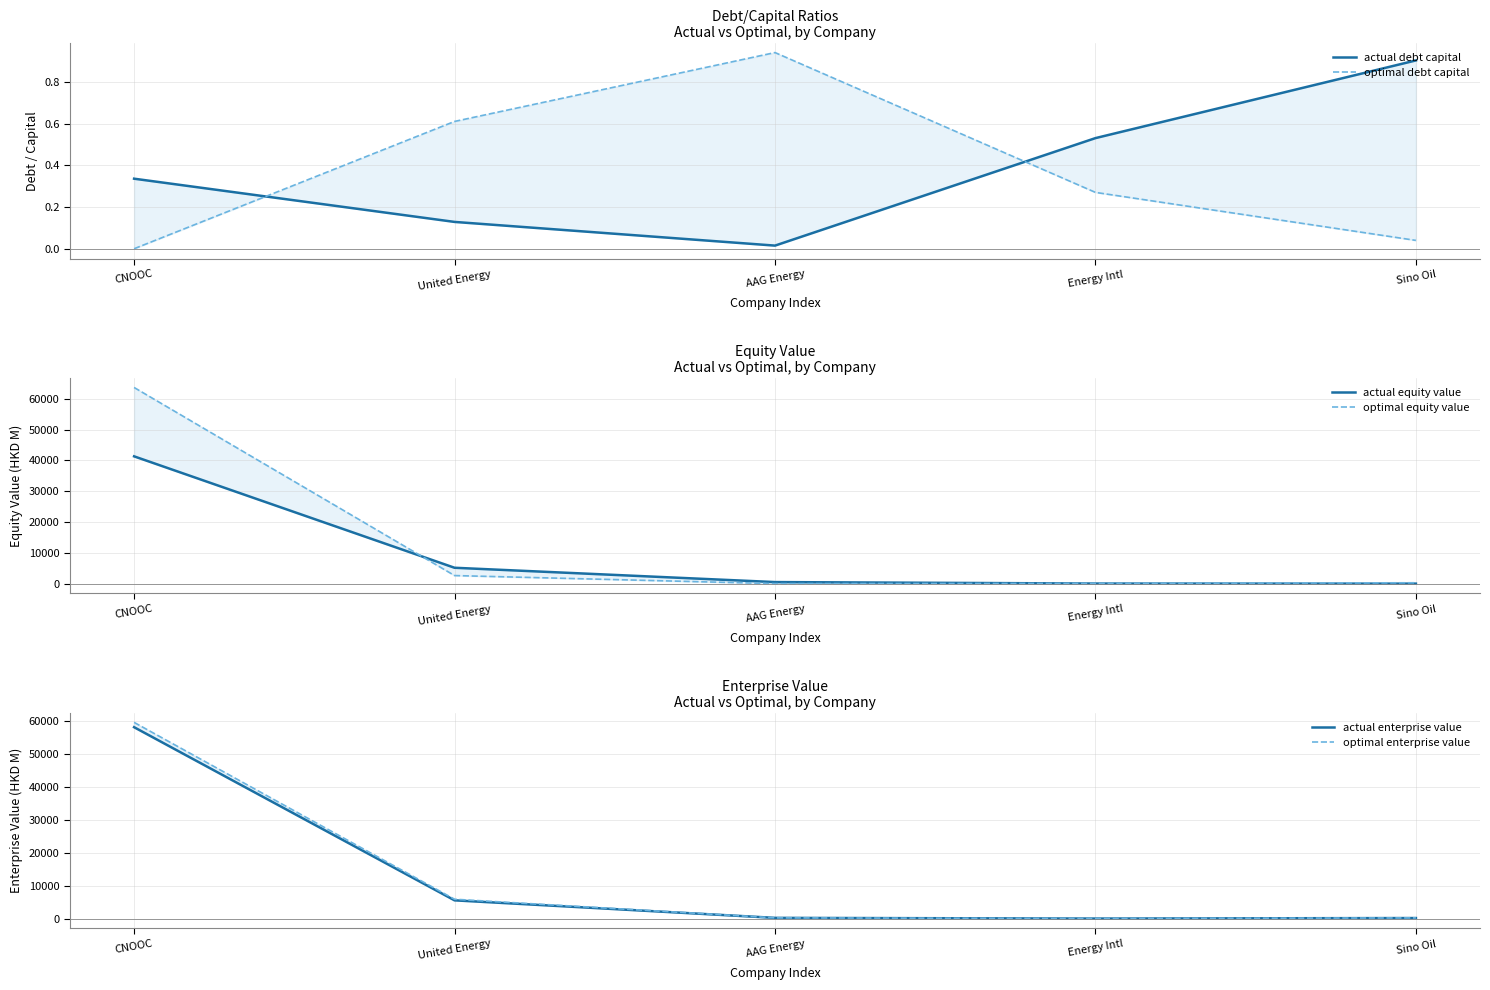

Which category has the lowest value across all series?

CNOOC